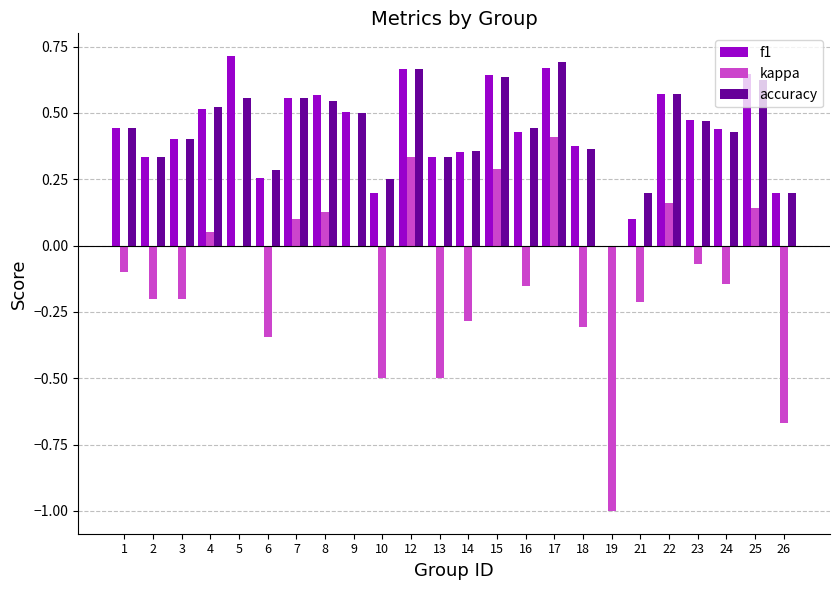

How many data points does each series have?

24